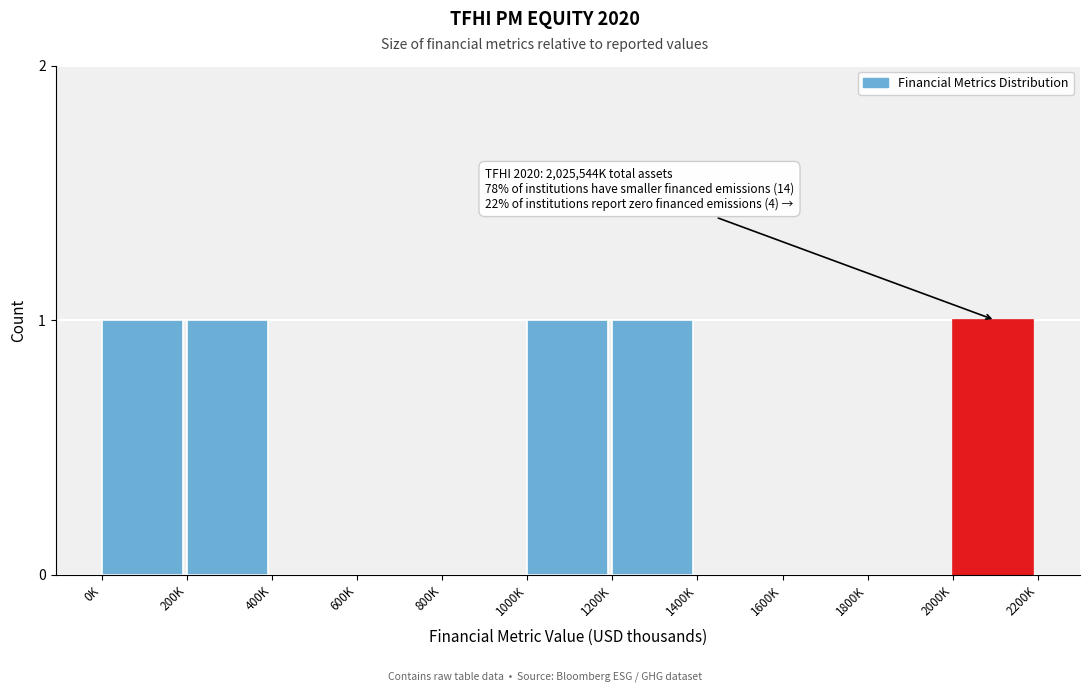

Reading left to right, what are all the values shown in this chart?

0K=1	200K=1	400K=0	600K=0	800K=0	1000K=1	1200K=1	1400K=0	1600K=0	1800K=0	2000K=1